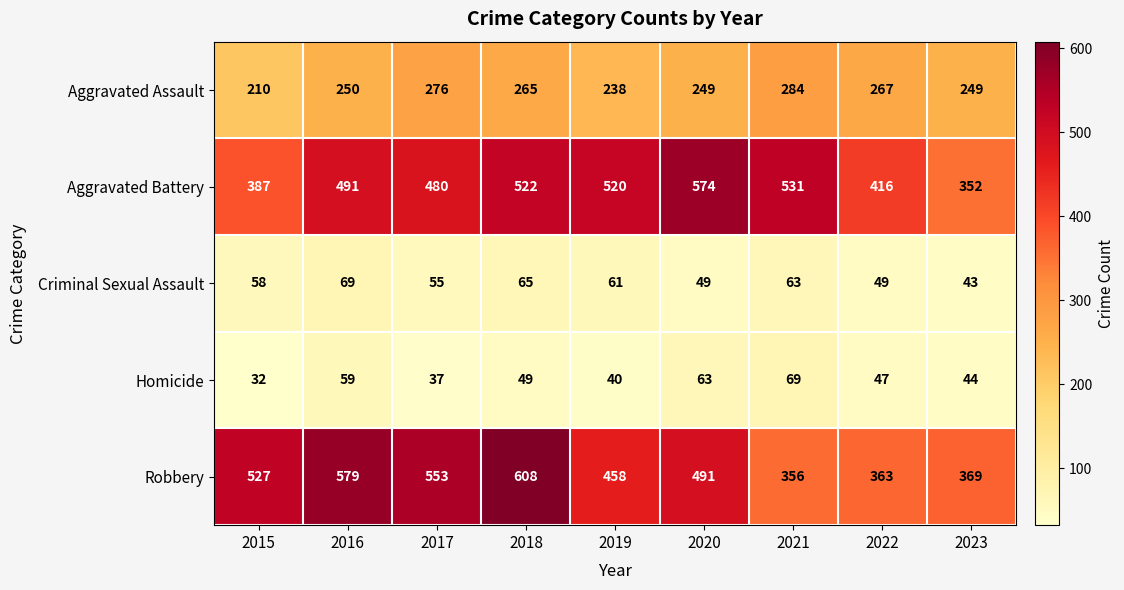

List the labels in order of Robbery value, largest first.

2018, 2016, 2017, 2015, 2020, 2019, 2023, 2022, 2021